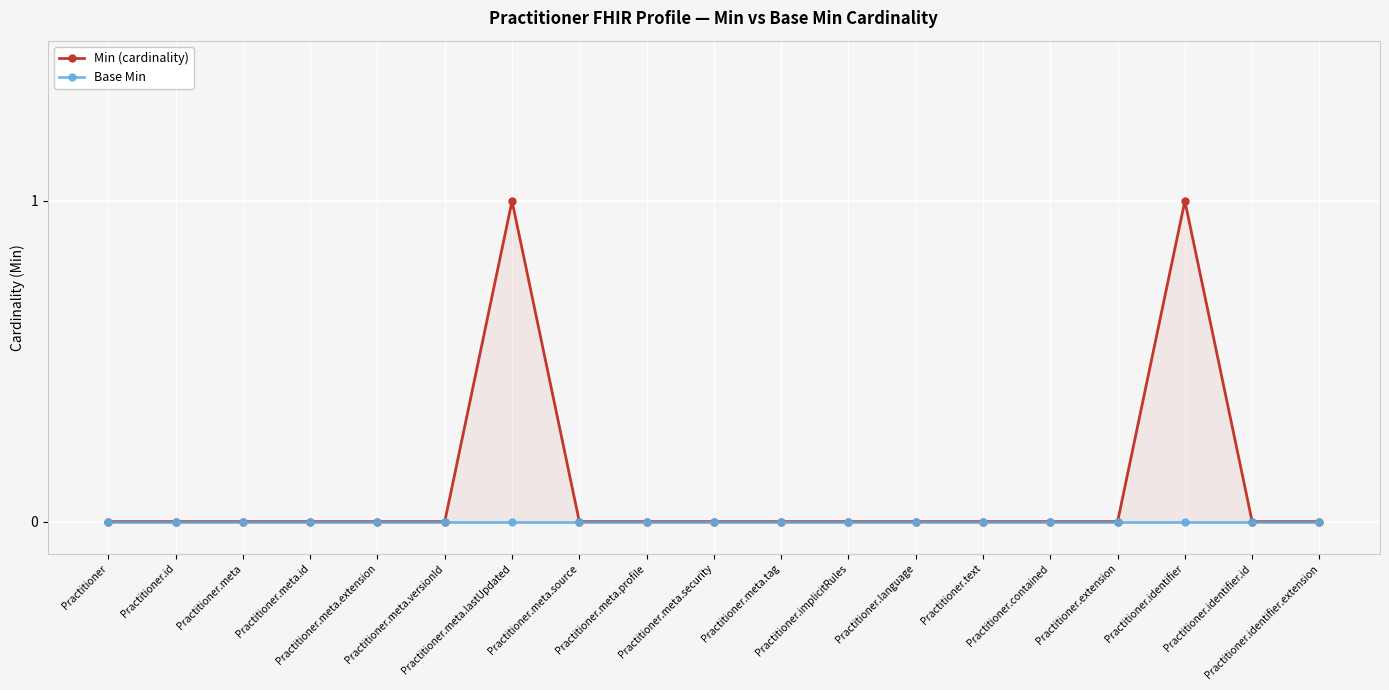

What is the label of the 7th point from the right?

Practitioner.language